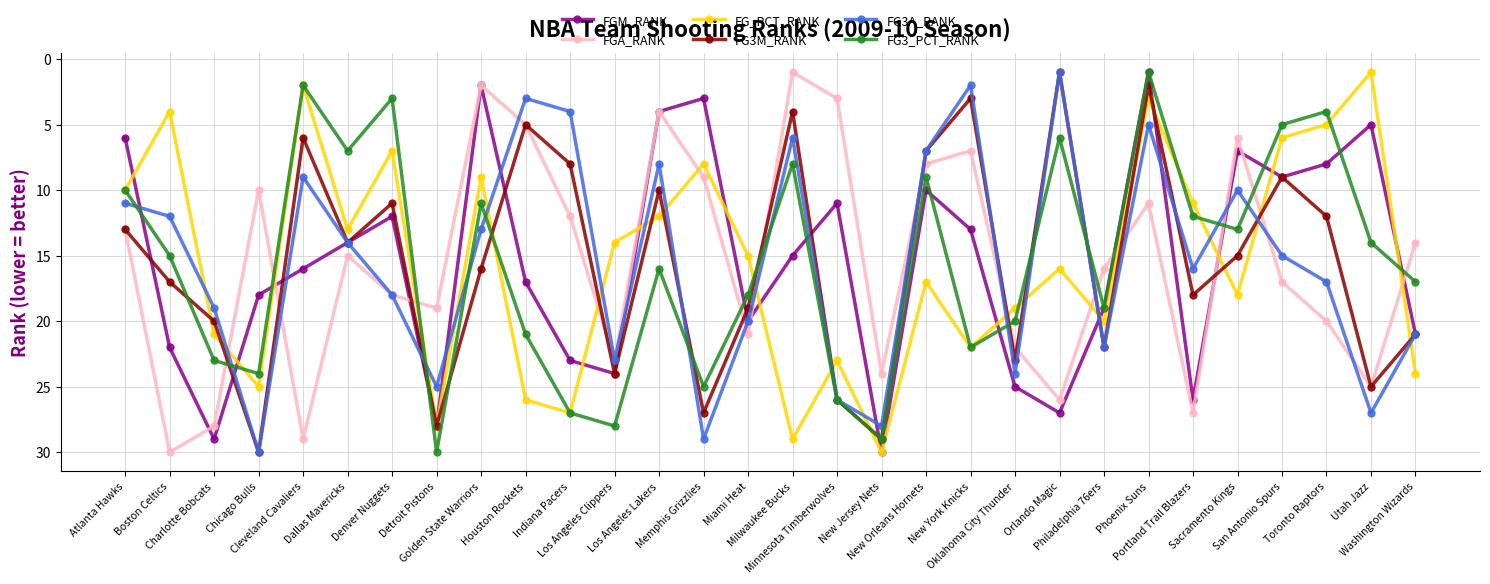

What is the sum of all FG_PCT_RANK values?

465